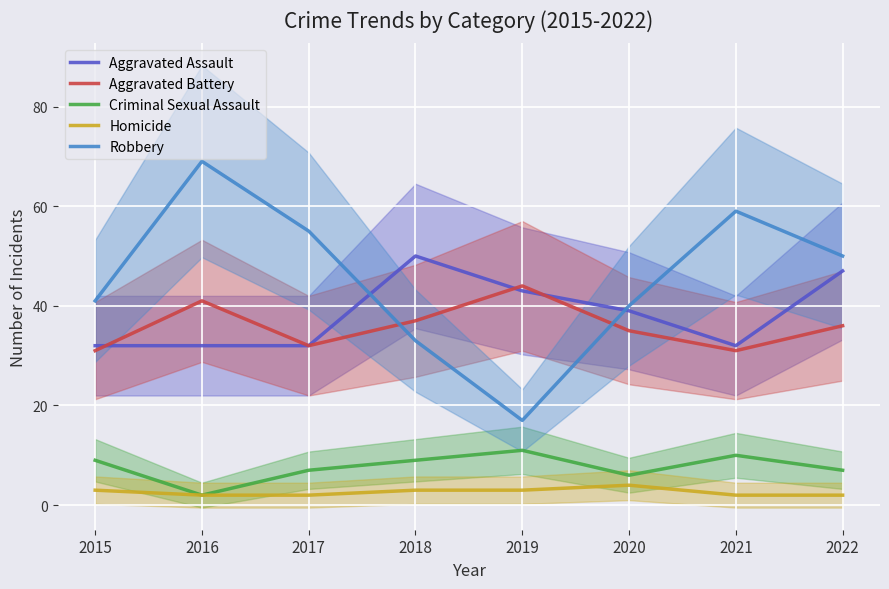

What is the value of the Criminal Sexual Assault point at the 1st from the left?

9